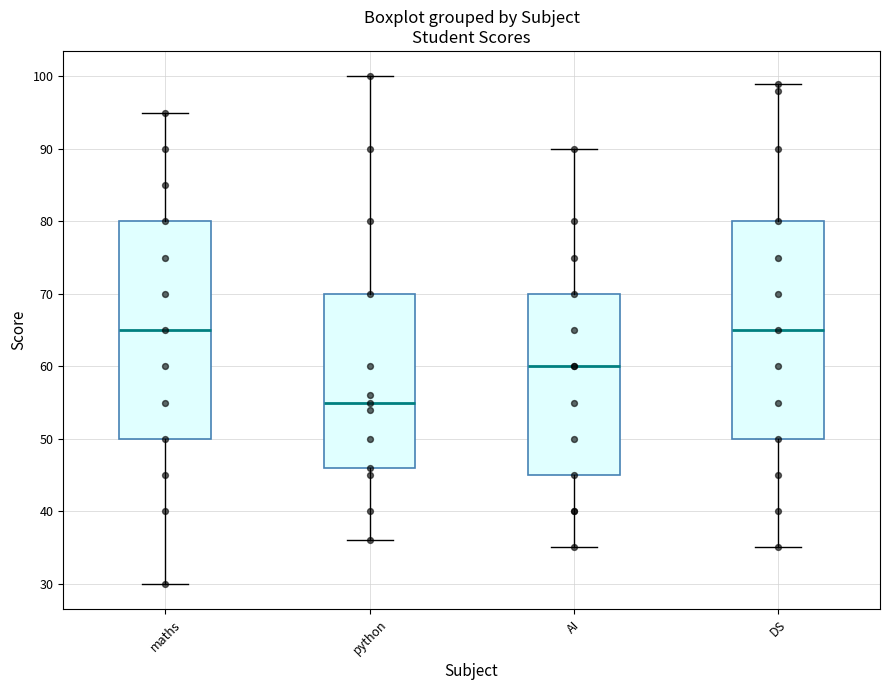

Where is the lower edge of the box for maths on the y-axis? The values are not printed on the chart, so give them approximately, as read against the axis.

50